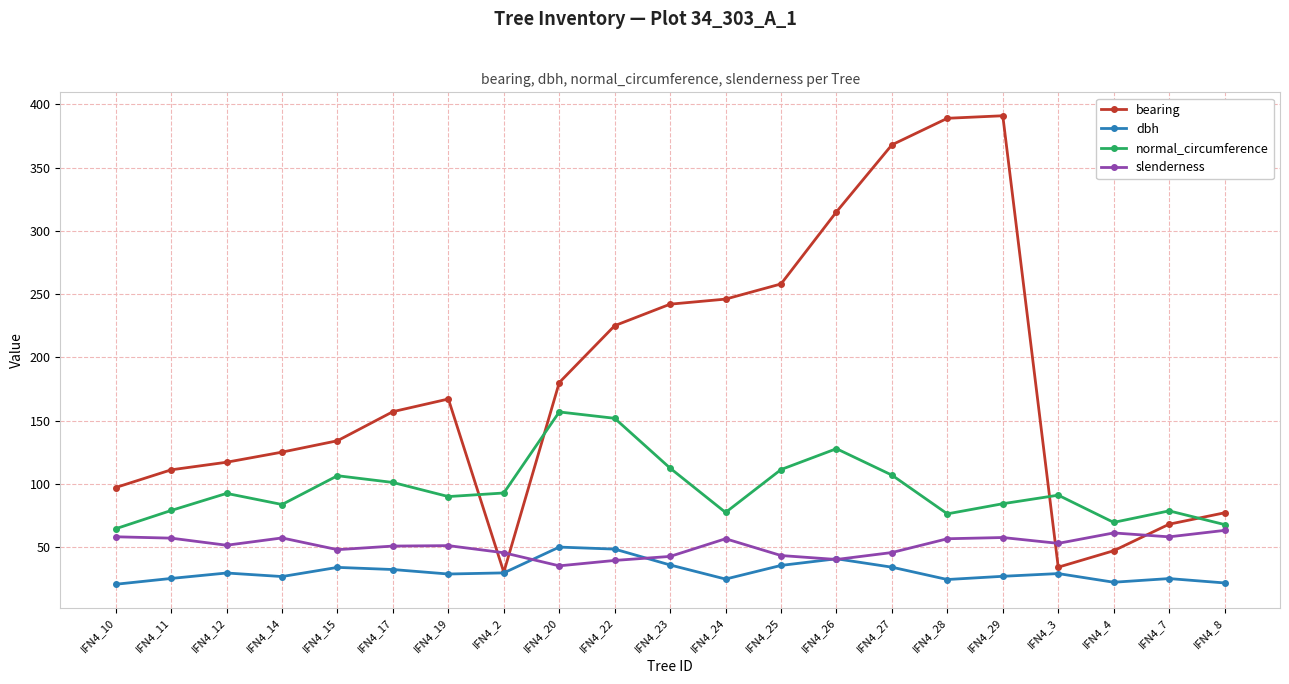

True or false: normal_circumference has more than 0 points higher than both neighbors.

True